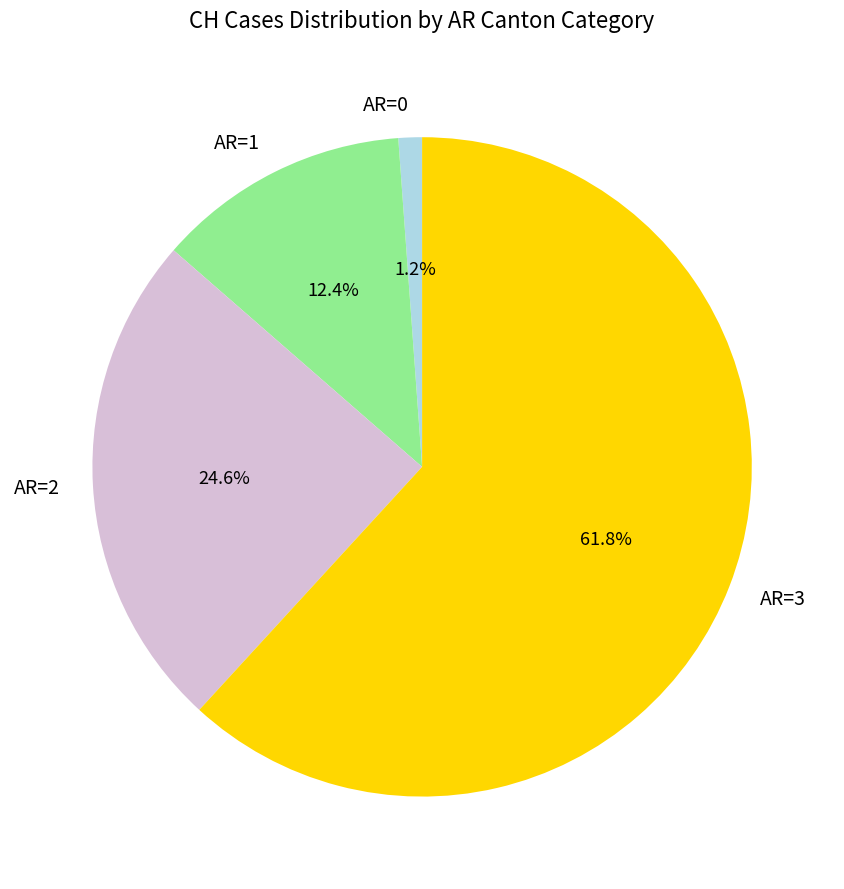

How many slices are in this pie chart?

4